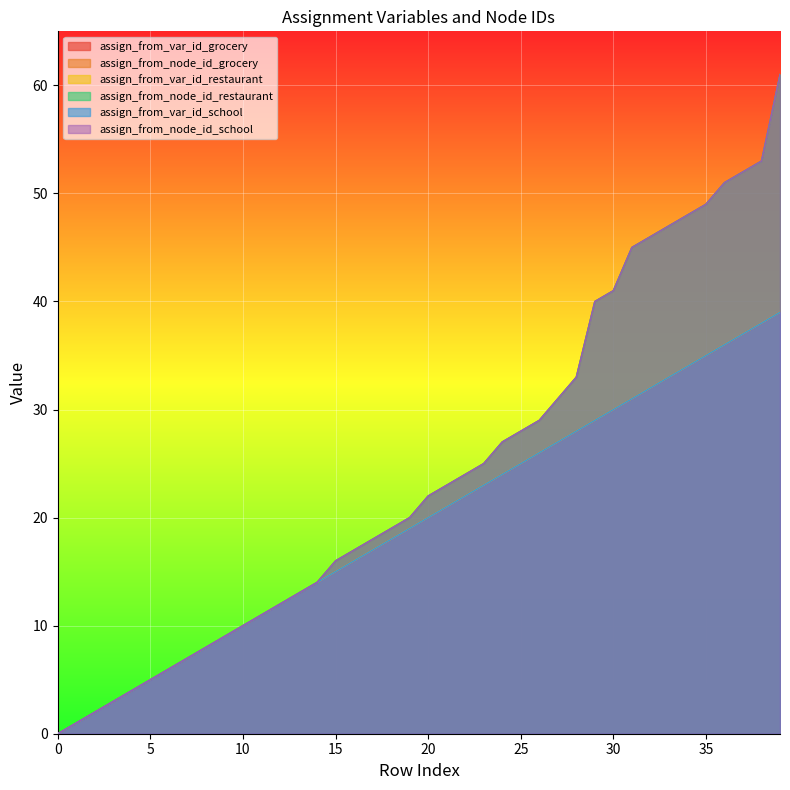

What is the sum of the assign_from_node_id_school values at 39 and 1?

62